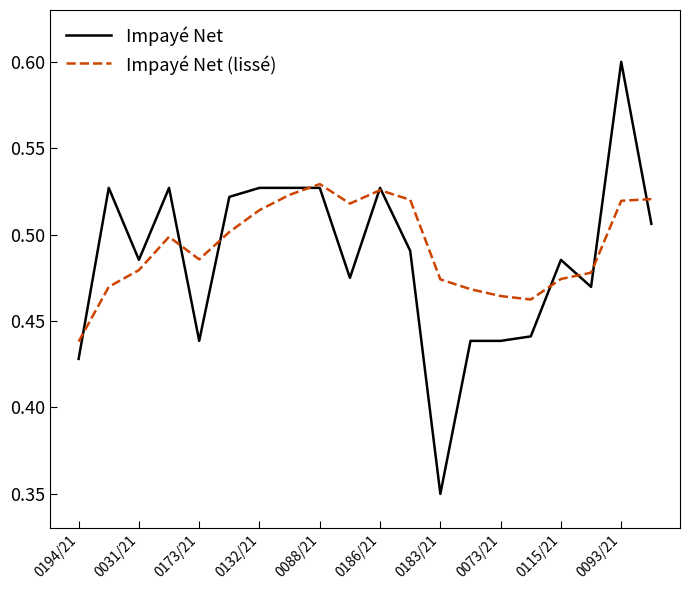

List the series in order of their overall mean, highest first.

Impayé Net (lissé), Impayé Net